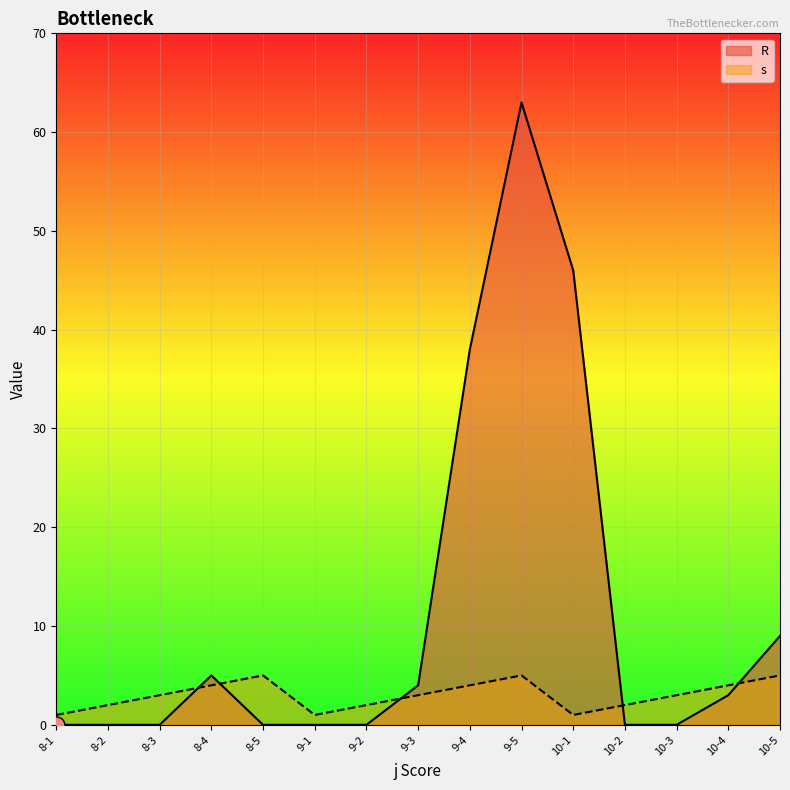

Is the value of s at 8-4 greater than the value of R at 8-2?

Yes